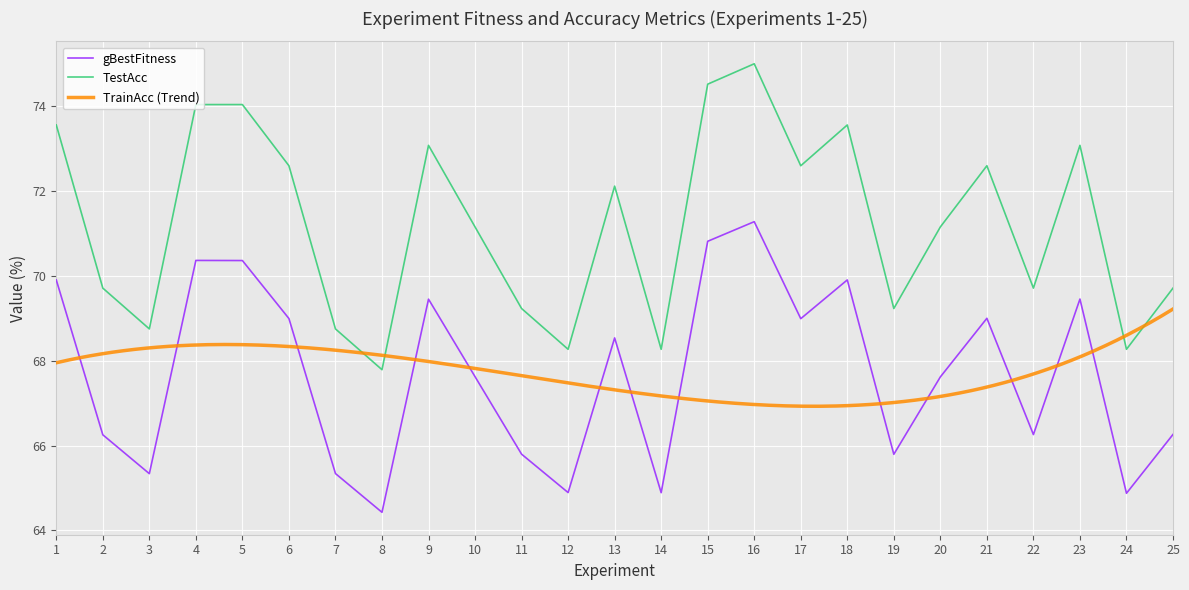

Reading right to left, list all the values displayed in this chart.

gBestFitness: 25=66.3	24=64.9	23=69.5	22=66.3	21=69.0	20=67.6	19=65.8	18=69.9	17=69.0	16=71.3	15=70.8	14=64.9	13=68.5	12=64.9	11=65.8	10=67.6	9=69.5	8=64.4	7=65.3	6=69.0	5=70.4	4=70.4	3=65.3	2=66.3	1=69.9
TestAcc: 25=69.7	24=68.3	23=73.1	22=69.7	21=72.6	20=71.2	19=69.2	18=73.6	17=72.6	16=75.0	15=74.5	14=68.3	13=72.1	12=68.3	11=69.2	10=71.2	9=73.1	8=67.8	7=68.8	6=72.6	5=74.0	4=74.0	3=68.8	2=69.7	1=73.6